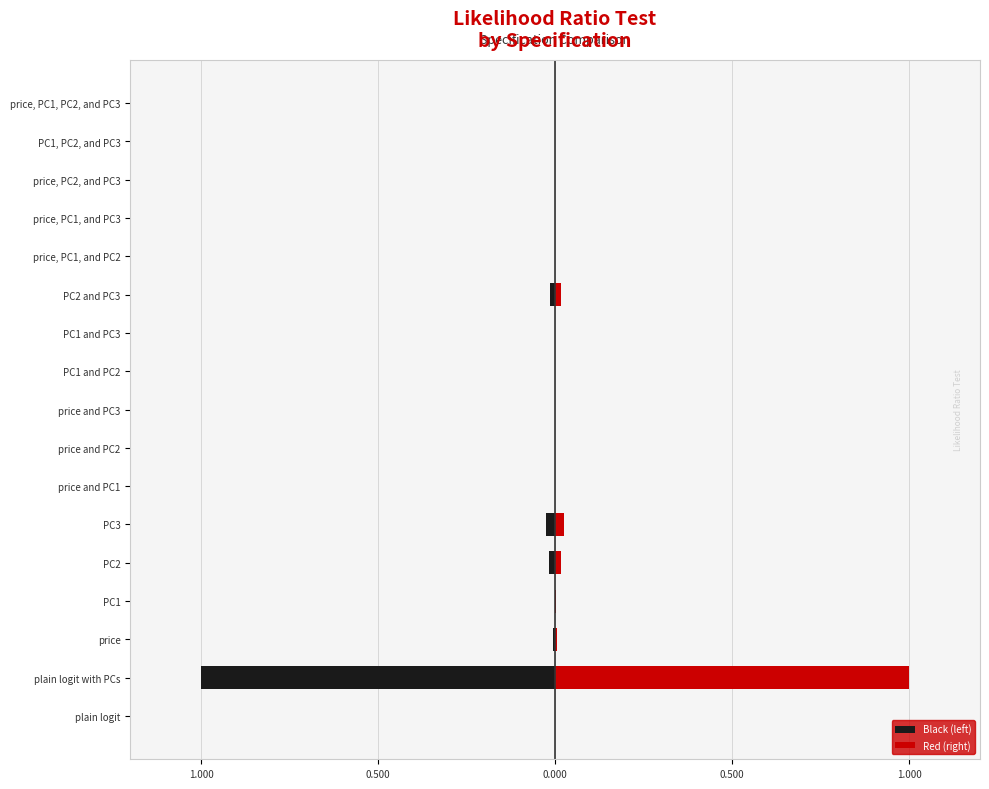

What is the average value of the Black (left) series?

-0.1